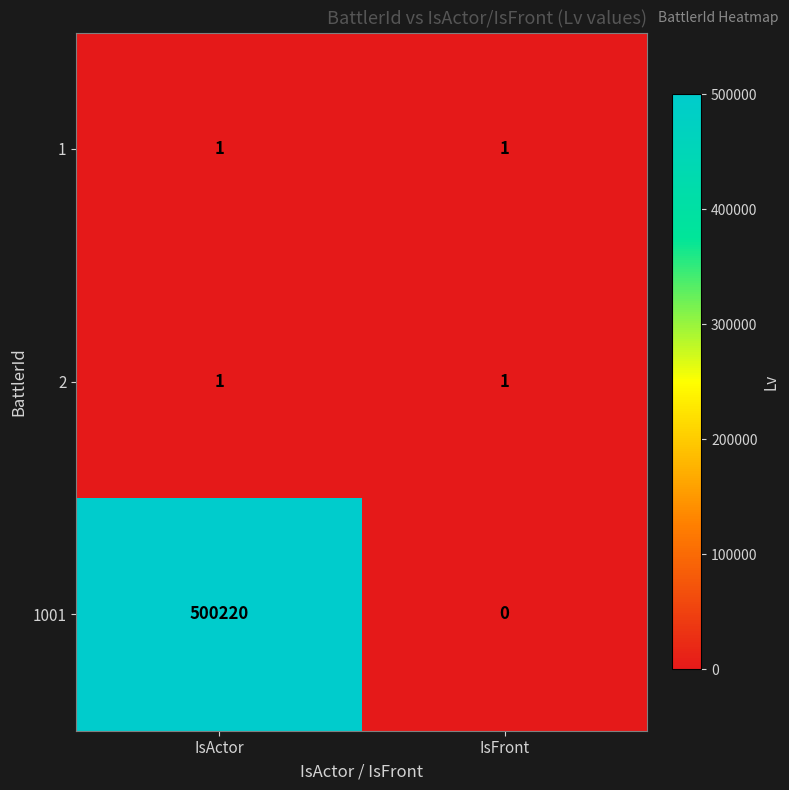

Which category has the highest value across all series?

IsActor